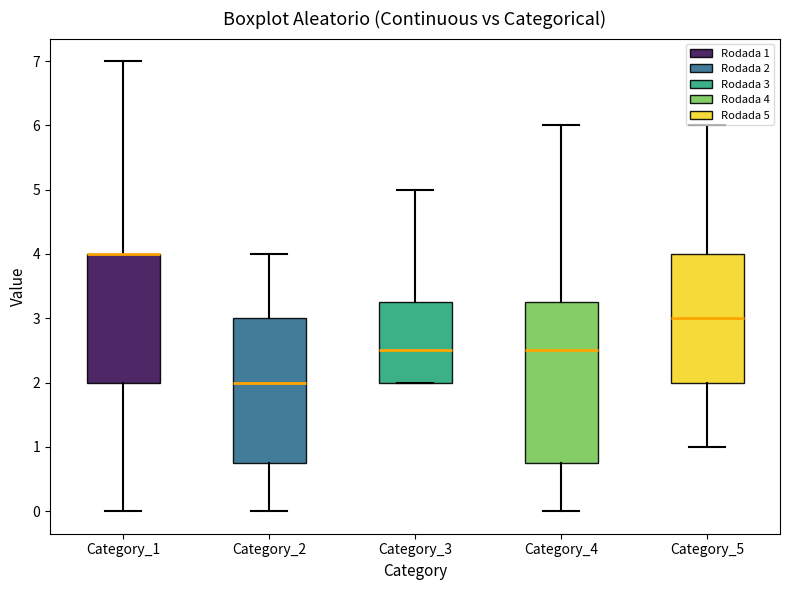

Reading left to right, read every box against the y-axis: the position of its median line, the range the box covers, and the ends of its whiskers. The values are not printed on the chart, so give them approximately, as read against the axis.

Category_1: median 4.0 (drawn on the box's upper edge), box 2.0 to 4.0, whiskers 0.0 to 7.0
Category_2: median 2.0, box 0.8 to 3.0, whiskers 0.0 to 4.0
Category_3: median 2.5, box 2.0 to 3.3, whiskers 2.0 to 5.0
Category_4: median 2.5, box 0.8 to 3.3, whiskers 0.0 to 6.0
Category_5: median 3.0, box 2.0 to 4.0, whiskers 1.0 to 6.0